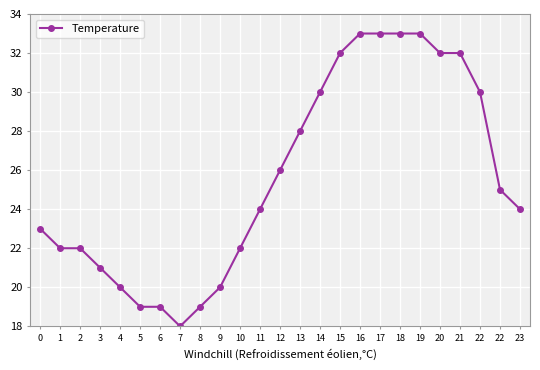

Is this an area chart (filled region under the line)?

No